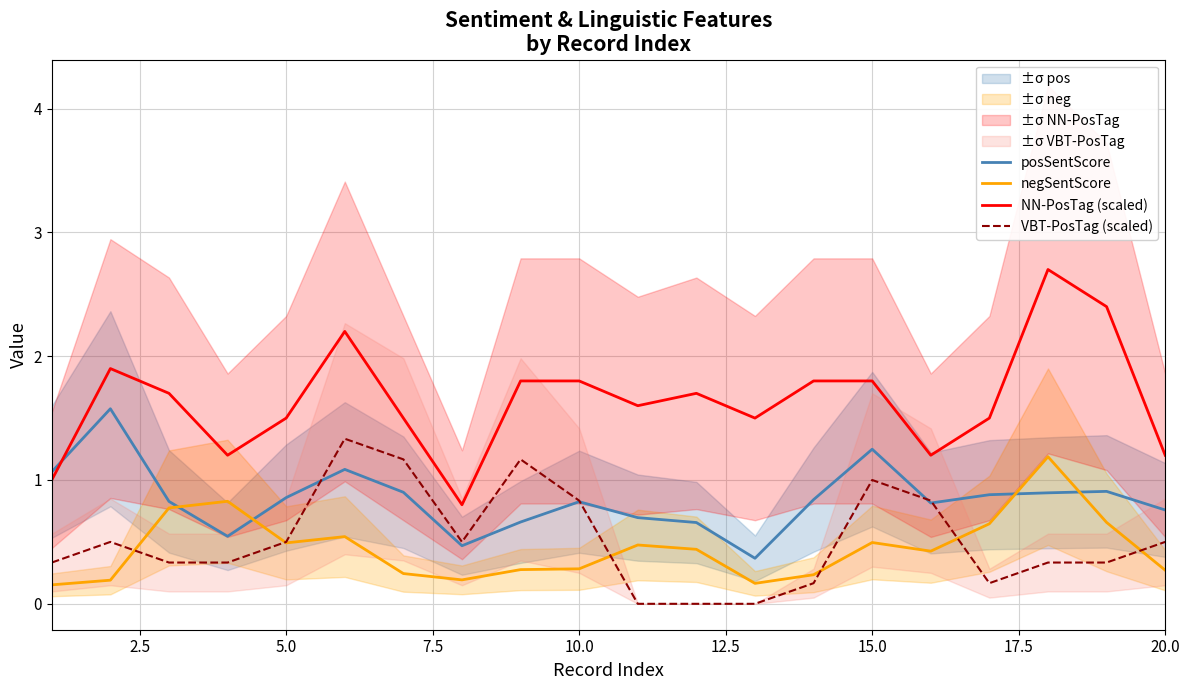

How many distinct data groups are displayed?

4